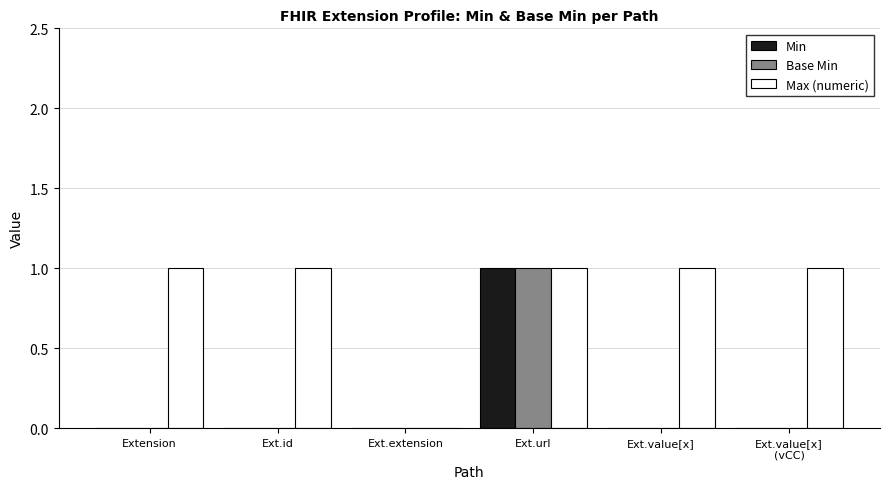

Are the bars horizontal?

No